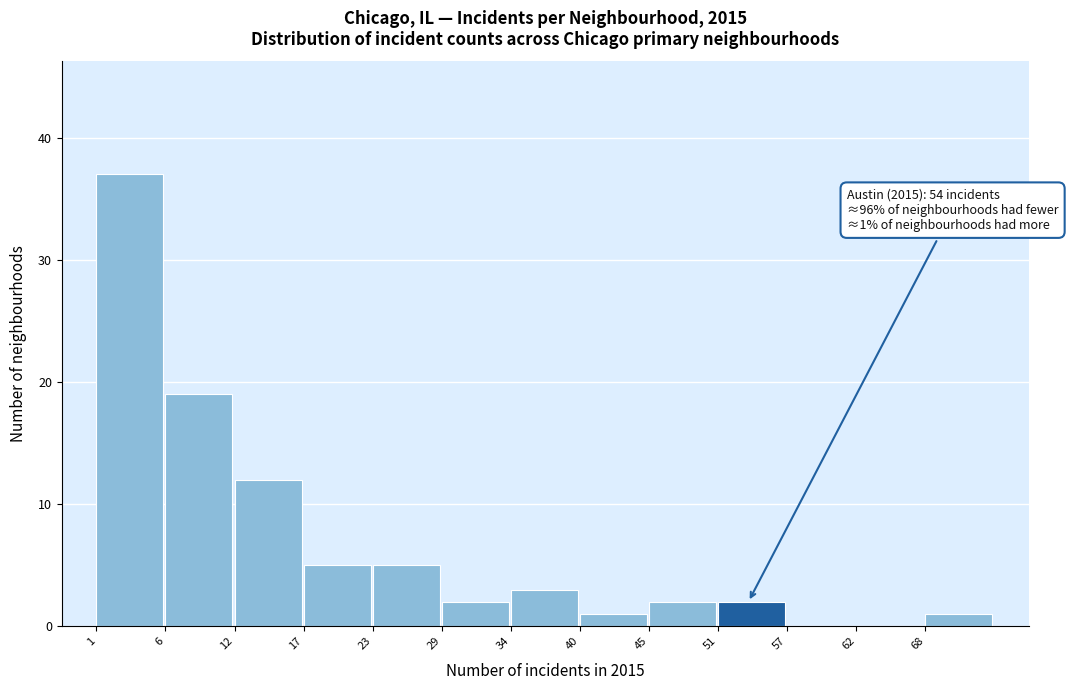

Reading left to right, transcribe all the data shown in this chart.

1=37	6=19	12=12	17=5	23=5	29=2	34=3	40=1	45=2	51=2	57=0	62=0	68=1